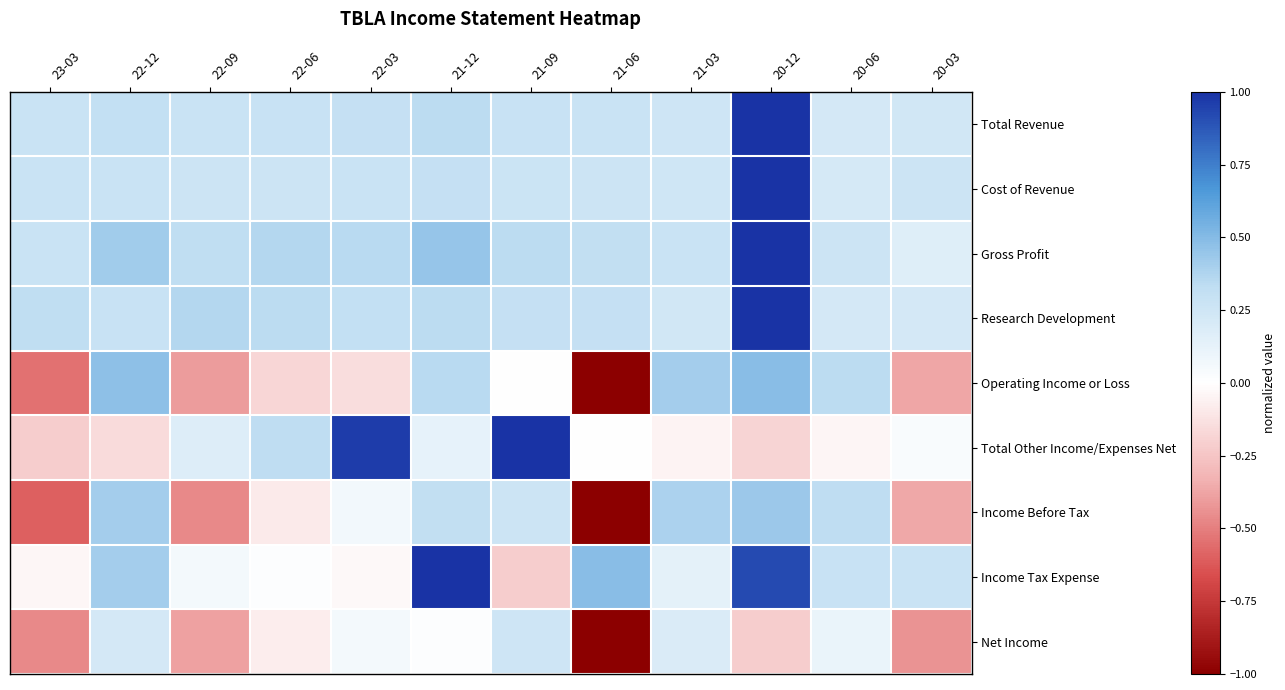

Reading left to right, list all the values displayed in this chart.

Total Revenue: 23-03=0.3	22-12=0.3	22-09=0.3	22-06=0.3	22-03=0.3	21-12=0.3	21-09=0.3	21-06=0.3	21-03=0.3	20-12=1.0	20-06=0.2	20-03=0.2
Cost of Revenue: 23-03=0.3	22-12=0.3	22-09=0.3	22-06=0.3	22-03=0.3	21-12=0.3	21-09=0.3	21-06=0.3	21-03=0.2	20-12=1.0	20-06=0.2	20-03=0.3
Gross Profit: 23-03=0.3	22-12=0.4	22-09=0.3	22-06=0.4	22-03=0.4	21-12=0.4	21-09=0.3	21-06=0.3	21-03=0.3	20-12=1.0	20-06=0.3	20-03=0.2
Research Development: 23-03=0.3	22-12=0.3	22-09=0.4	22-06=0.3	22-03=0.3	21-12=0.3	21-09=0.3	21-06=0.3	21-03=0.2	20-12=1.0	20-06=0.2	20-03=0.2
Operating Income or Loss: 23-03=-0.5	22-12=0.5	22-09=-0.4	22-06=-0.2	22-03=-0.1	21-12=0.4	21-09=-0.0	21-06=-1.0	21-03=0.4	20-12=0.5	20-06=0.3	20-03=-0.4
Total Other Income/Expenses Net: 23-03=-0.2	22-12=-0.2	22-09=0.2	22-06=0.3	22-03=1.0	21-12=0.1	21-09=1.0	21-06=-0.0	21-03=-0.1	20-12=-0.2	20-06=-0.0	20-03=0.0
Income Before Tax: 23-03=-0.6	22-12=0.4	22-09=-0.5	22-06=-0.1	22-03=0.1	21-12=0.3	21-09=0.3	21-06=-1.0	21-03=0.4	20-12=0.4	20-06=0.3	20-03=-0.4
Income Tax Expense: 23-03=-0.0	22-12=0.4	22-09=0.1	22-06=0.0	22-03=-0.0	21-12=1.0	21-09=-0.2	21-06=0.5	21-03=0.1	20-12=0.9	20-06=0.3	20-03=0.3
Net Income: 23-03=-0.5	22-12=0.2	22-09=-0.4	22-06=-0.1	22-03=0.1	21-12=0.0	21-09=0.3	21-06=-1.0	21-03=0.2	20-12=-0.2	20-06=0.1	20-03=-0.4